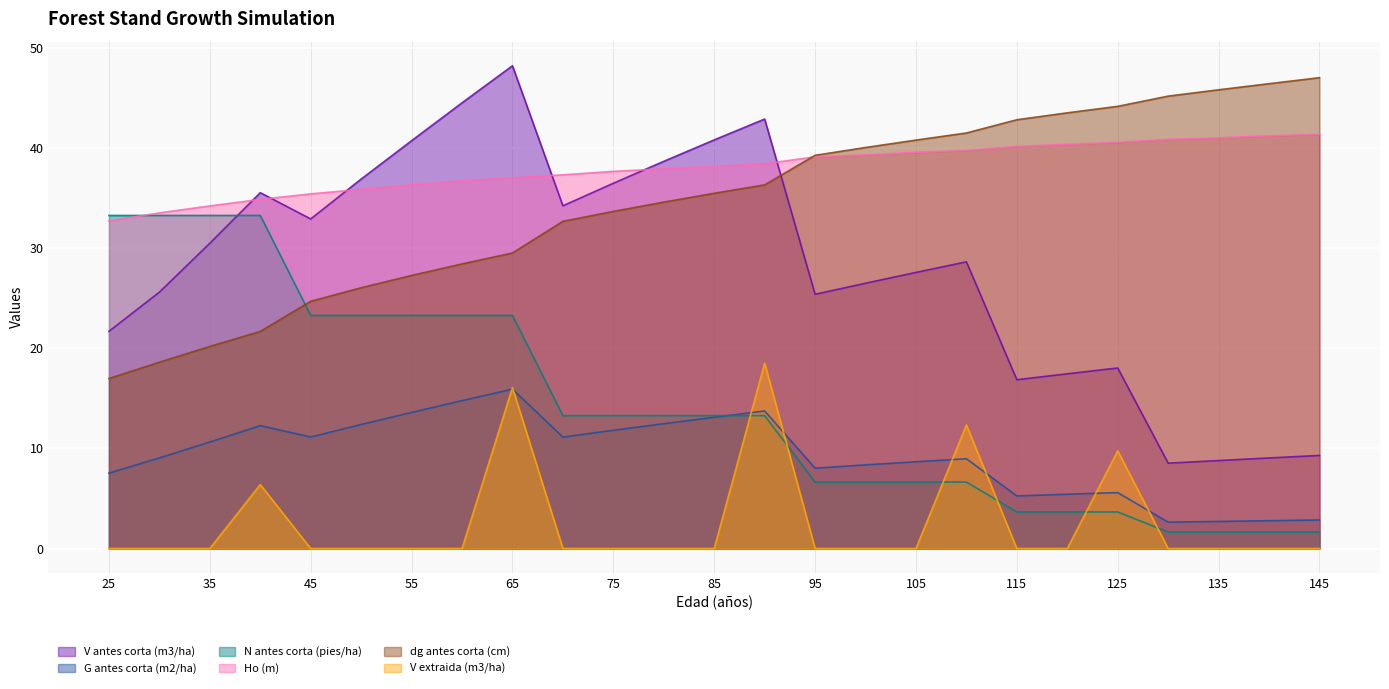

What is the difference between the maximum and minimum values in the G antes corta (m2/ha) series?

13.3